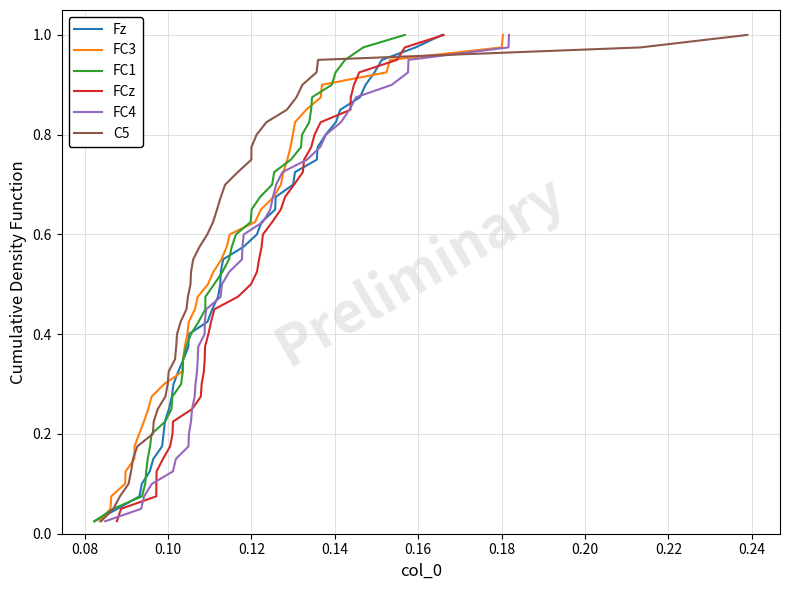

True or false: Fz has more than 0 interior local peaks.

False